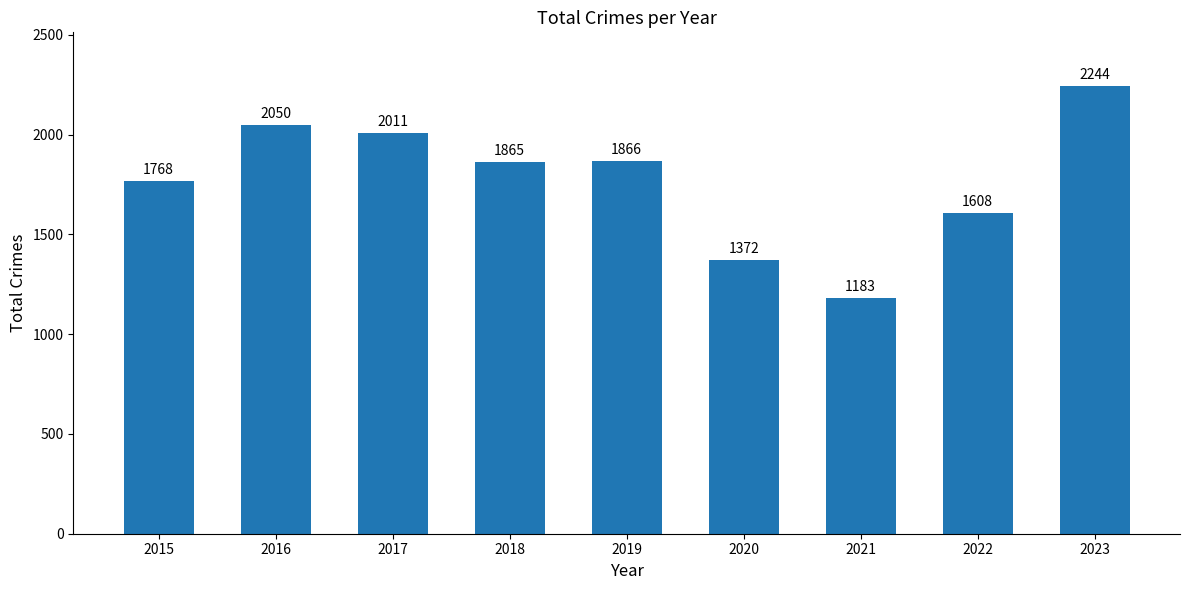

Reading right to left, transcribe all the data shown in this chart.

2244	1608	1183	1372	1866	1865	2011	2050	1768